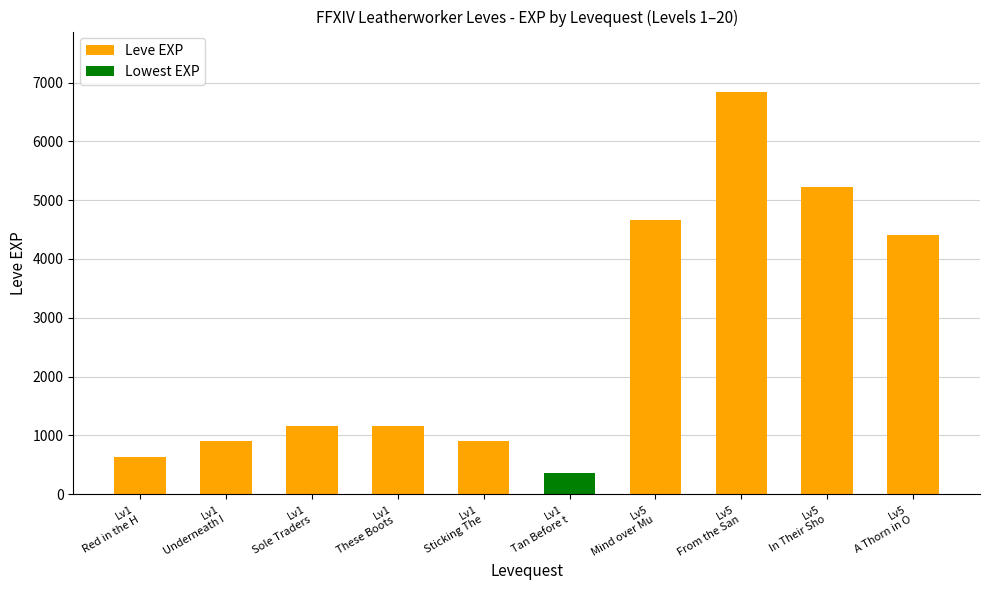

What is the label of the 8th bar from the right?

Lv1
Sole Traders